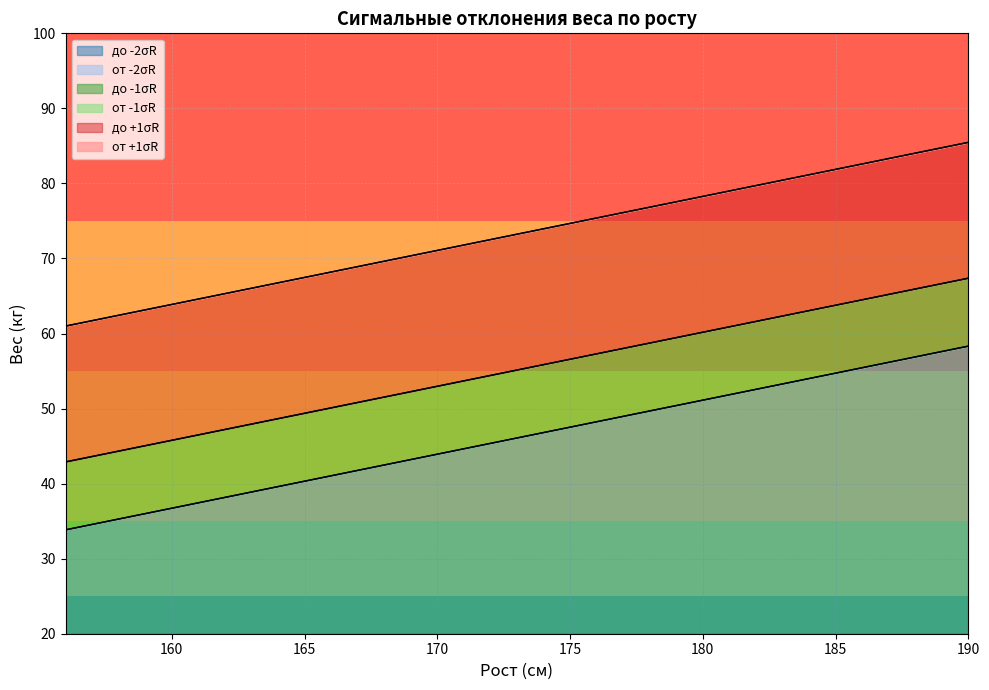

True or false: от -1σR and до -1σR cross at least once.

False